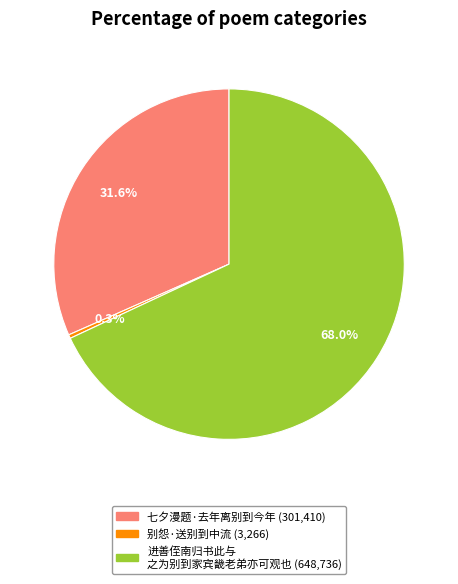

Does any single category account for the majority?

Yes